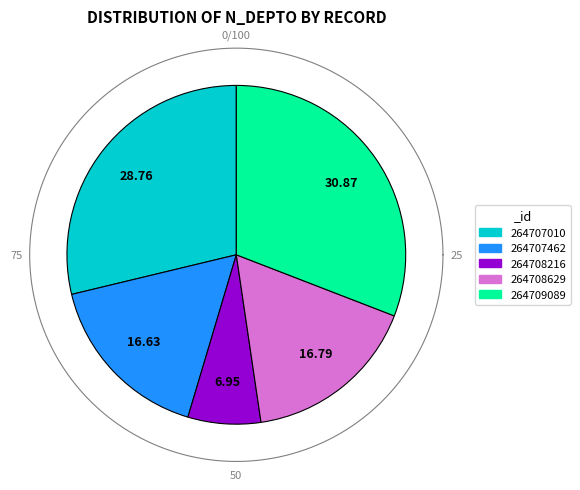

True or false: 264707010 accounts for 20% of the total.

False